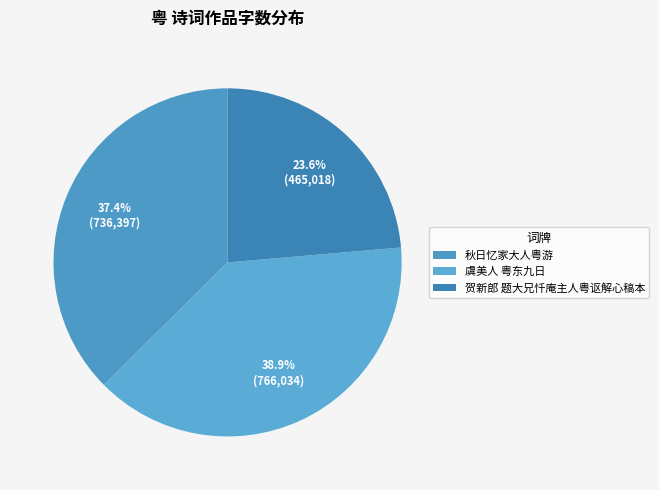

How many slices are in this pie chart?

3